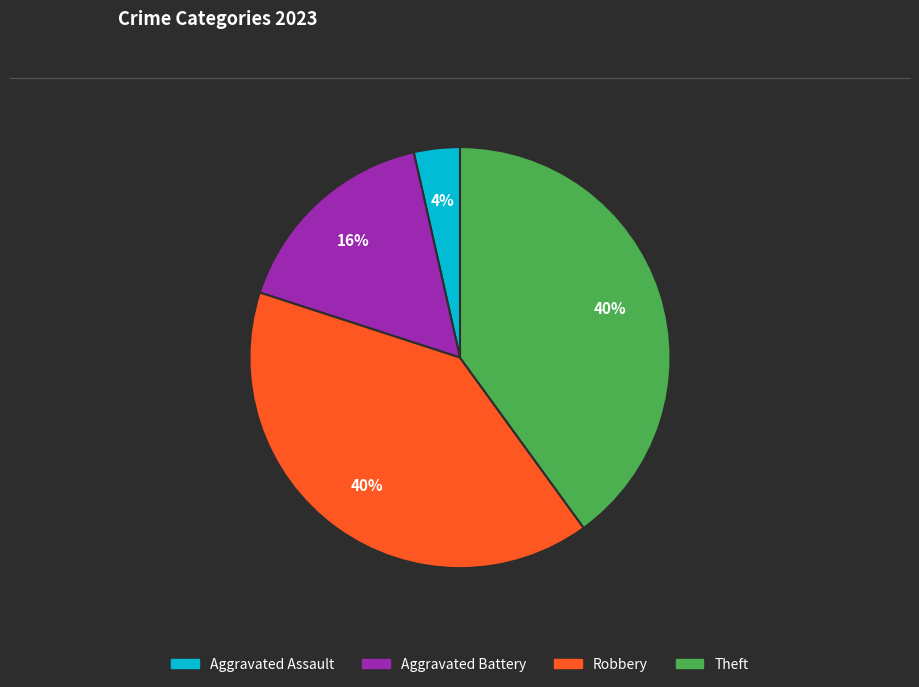

To the nearest percent, what is the average slice percentage?

25%